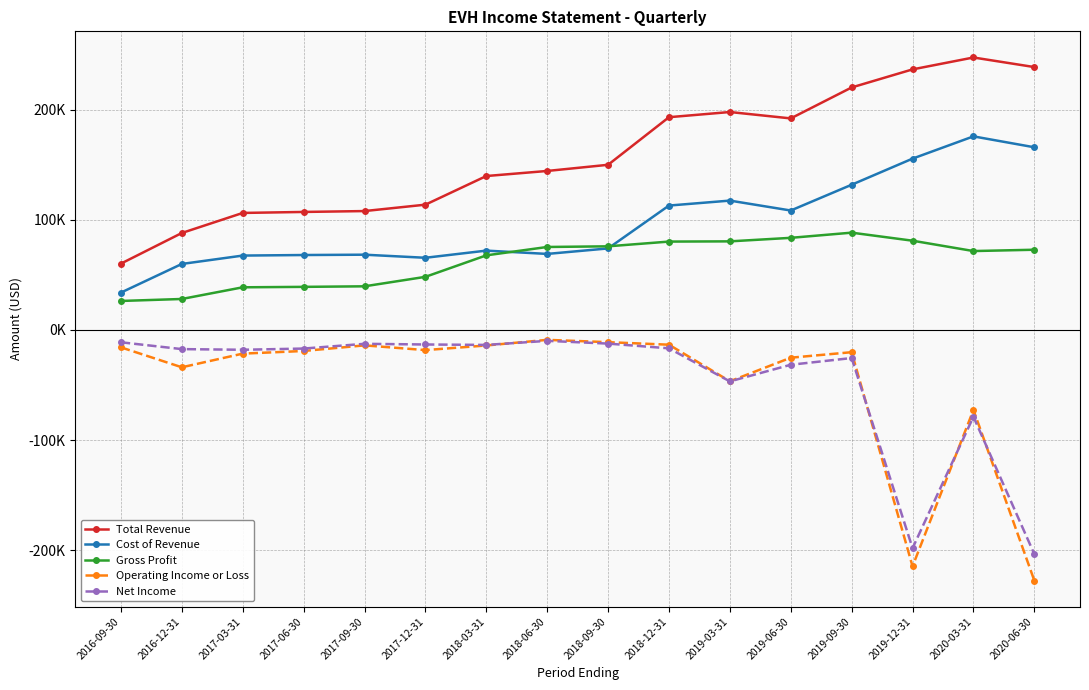

What is the sum of all Total Revenue values?

2542400